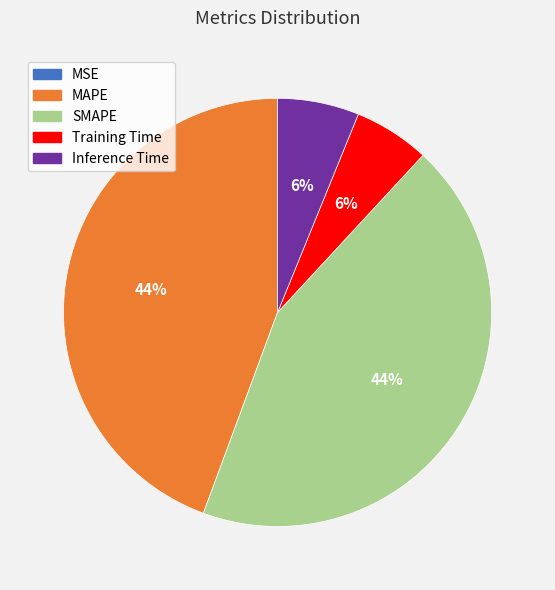

Is MAPE the majority of the pie?

No